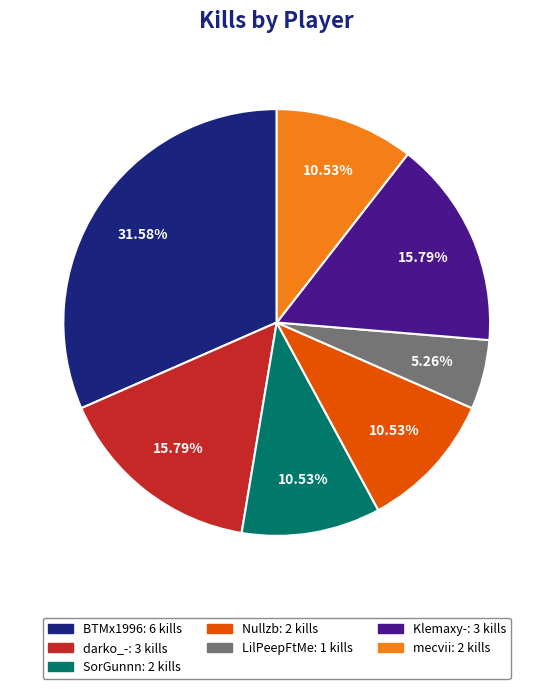

True or false: BTMx1996 accounts for 41% of the total.

False